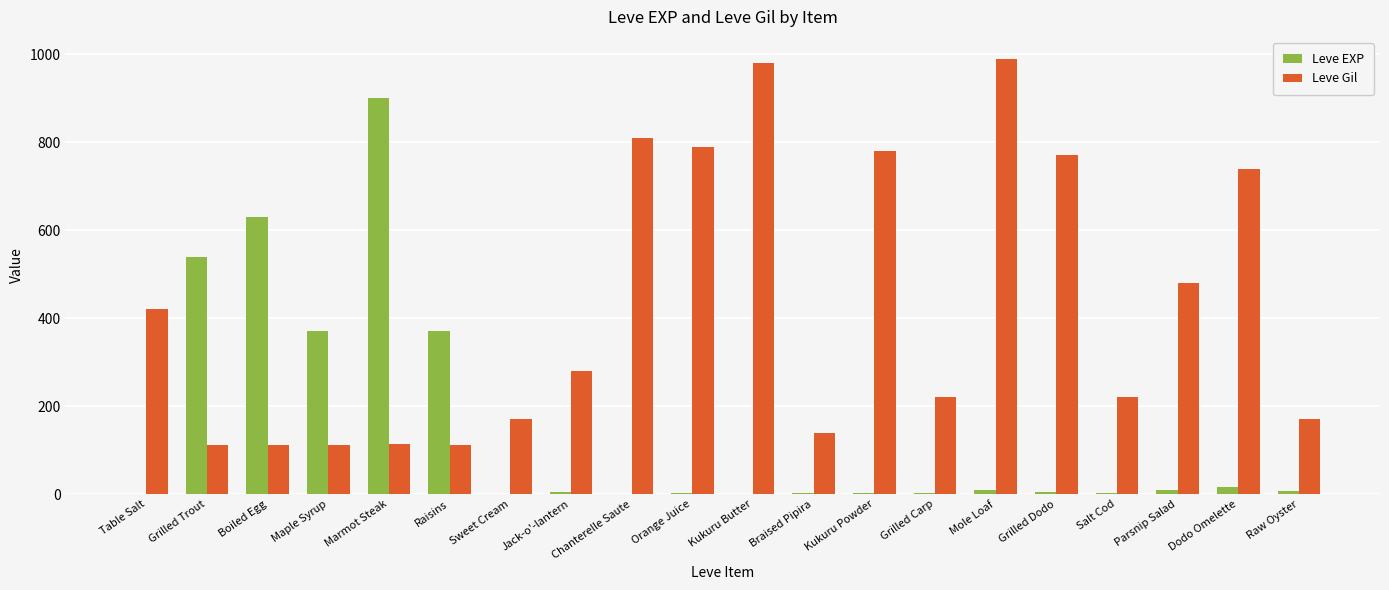

Which series changed the most between Boiled Egg and Orange Juice?

Leve Gil